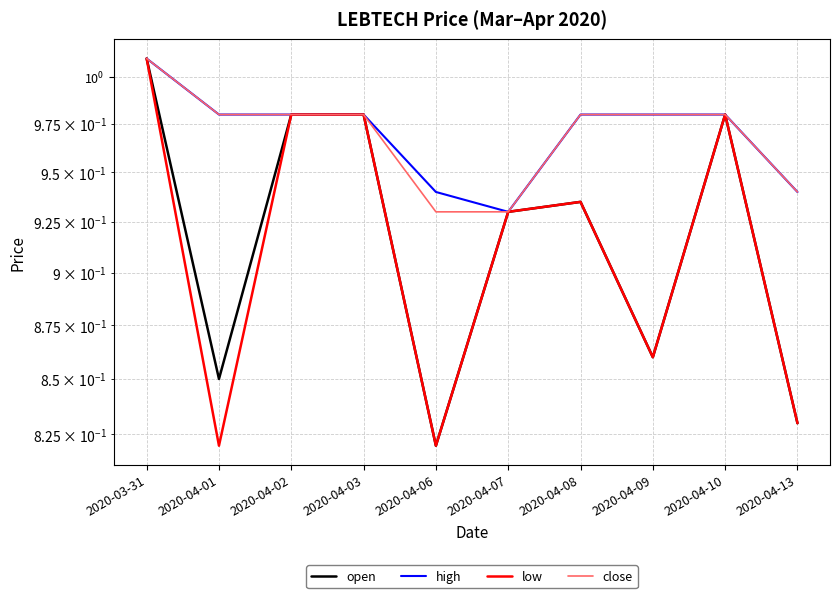

How many series are shown in this chart?

4